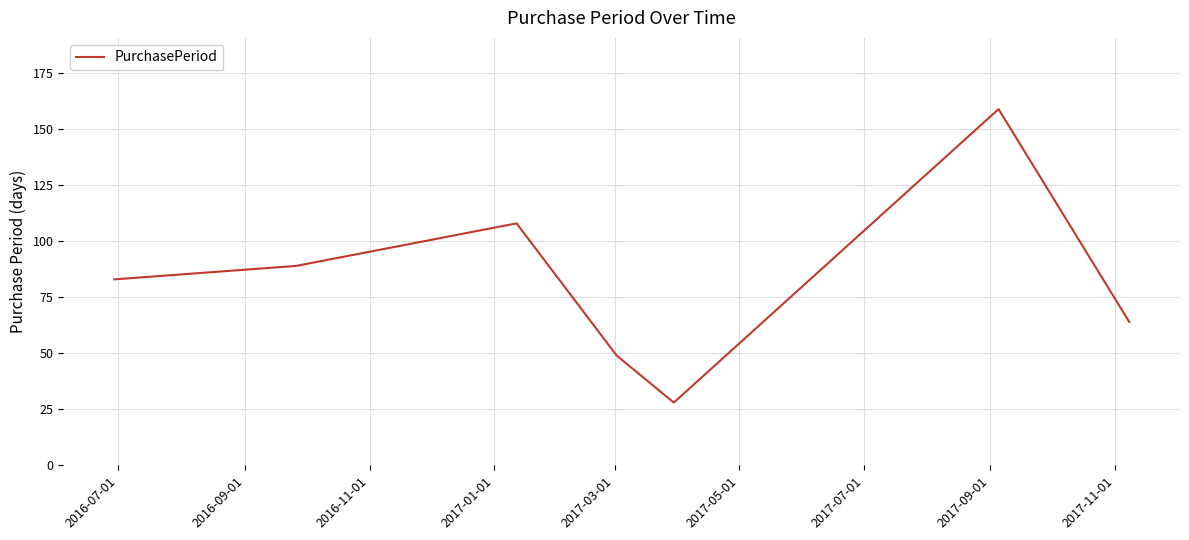

How many interior local peaks (higher than both neighbors) does the data have?

2